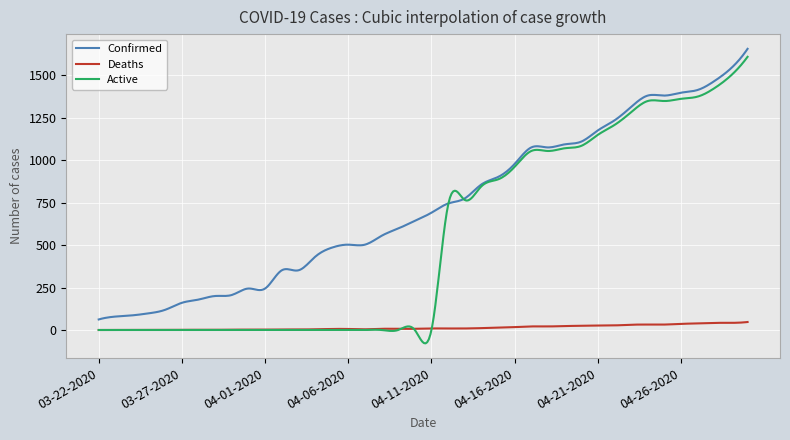

What is the minimum value shown in the chart?

-78.6